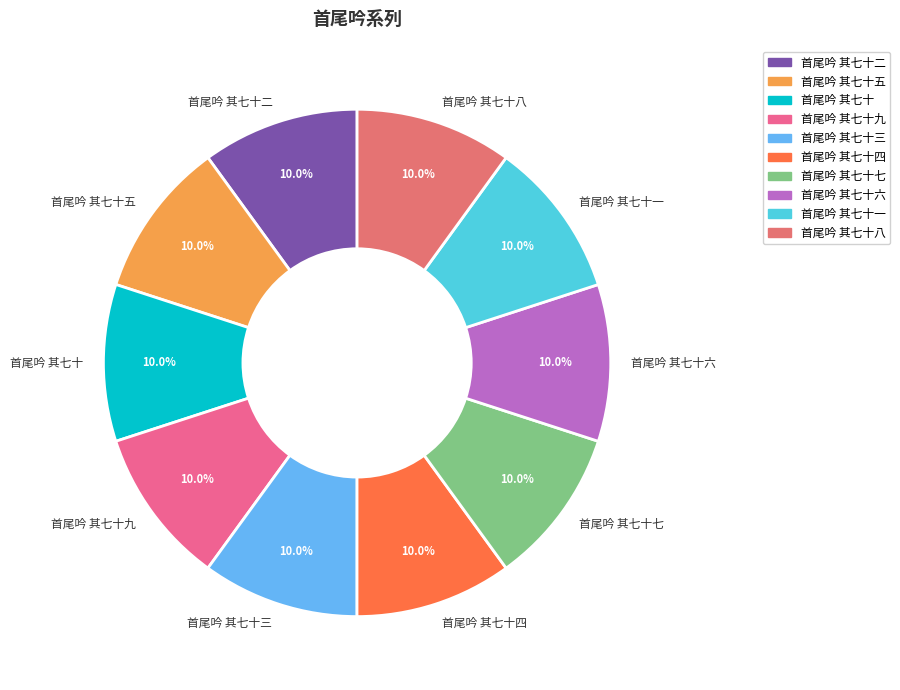

Is there a majority slice in this chart?

No